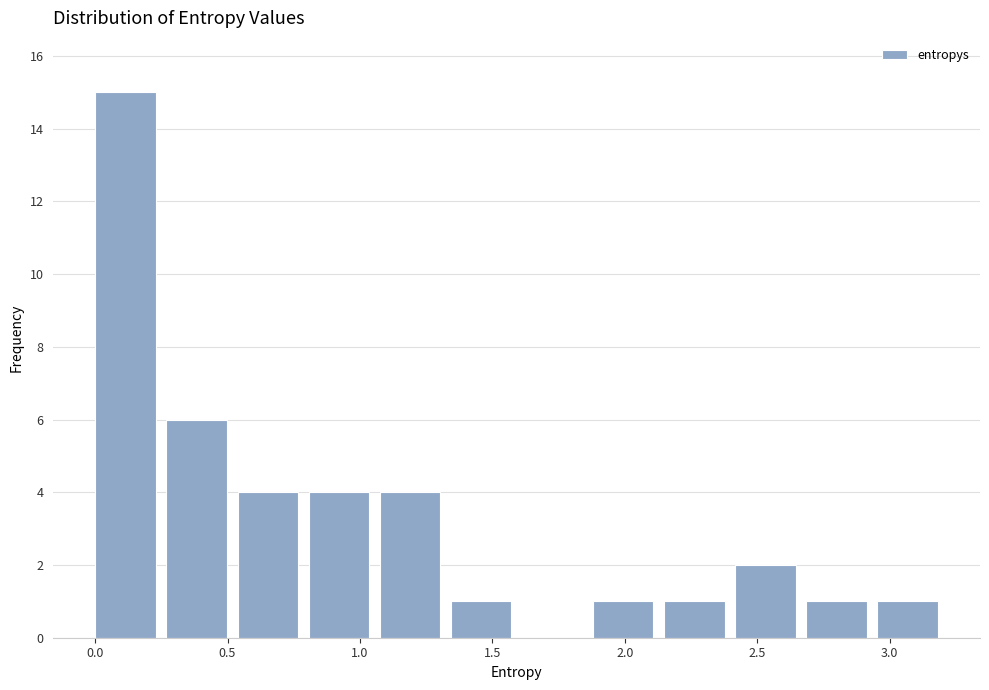

What is the height of the bar covering 2.95 to 3.20 on the x-axis? Neither the bar edges nor the heights are printed on the chart, so give them approximately, as read against the axes.

1